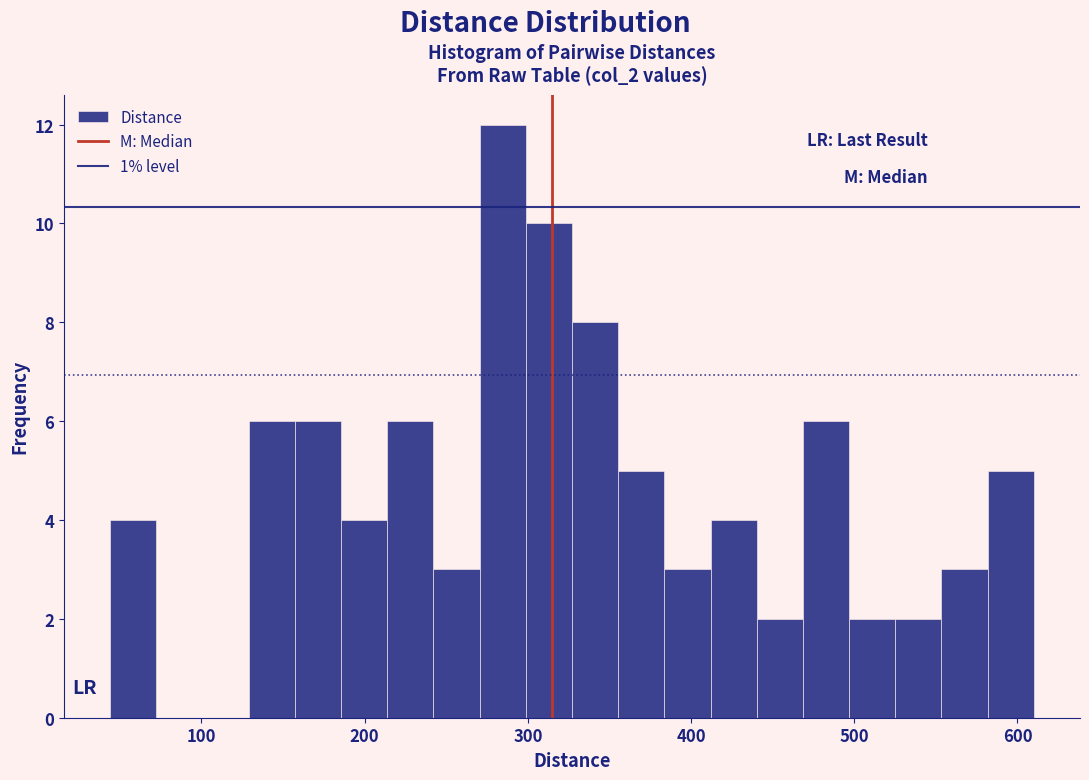

Read against the x-axis, roughly where is the centre of the tallest bar?

280